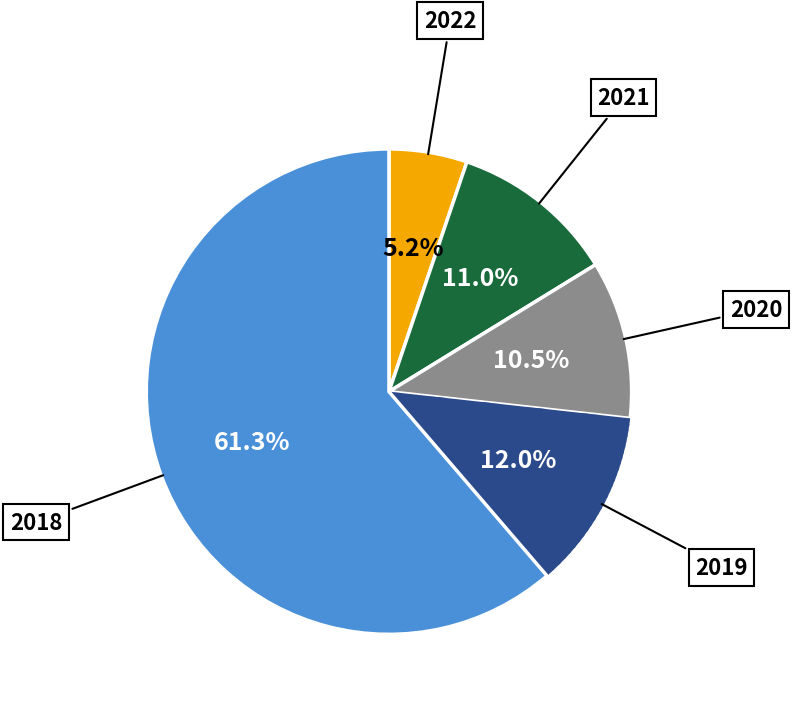

Is there any slice that represents more than half of the pie?

Yes